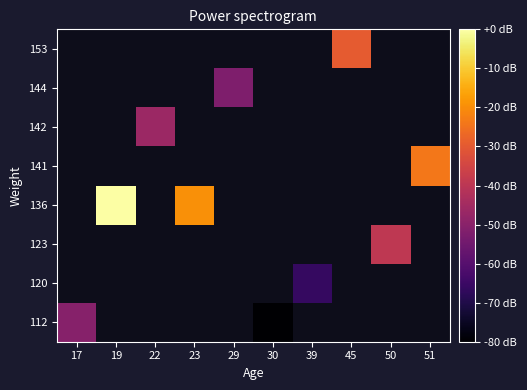

How many distinct data groups are displayed?

8